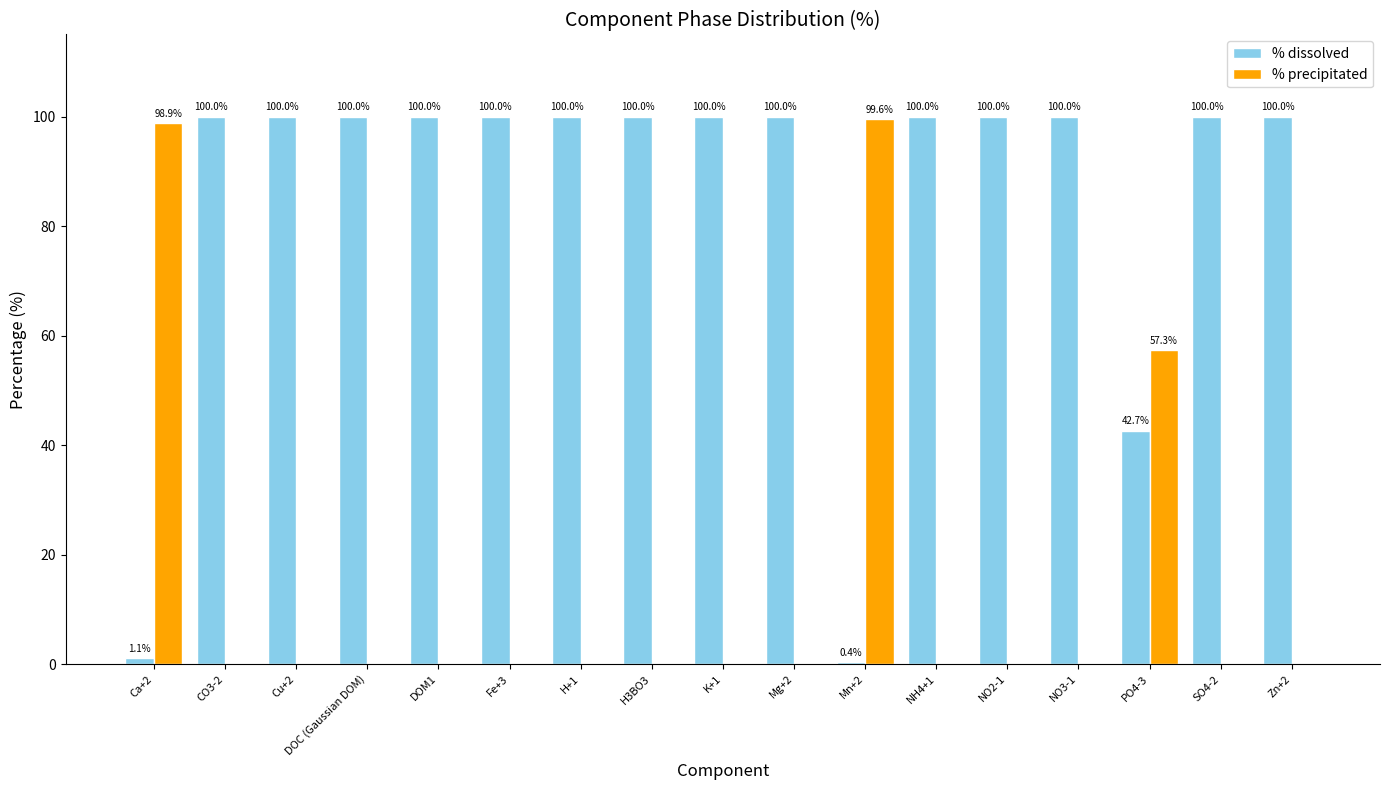

What are all the series names shown in the legend?

% dissolved, % precipitated